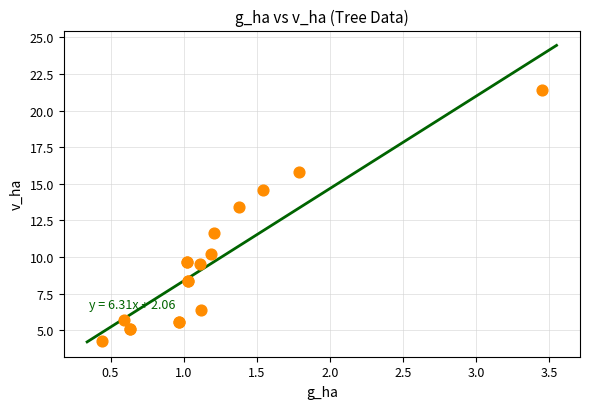

What Y value in the scatter plot is closest to 12?

11.7